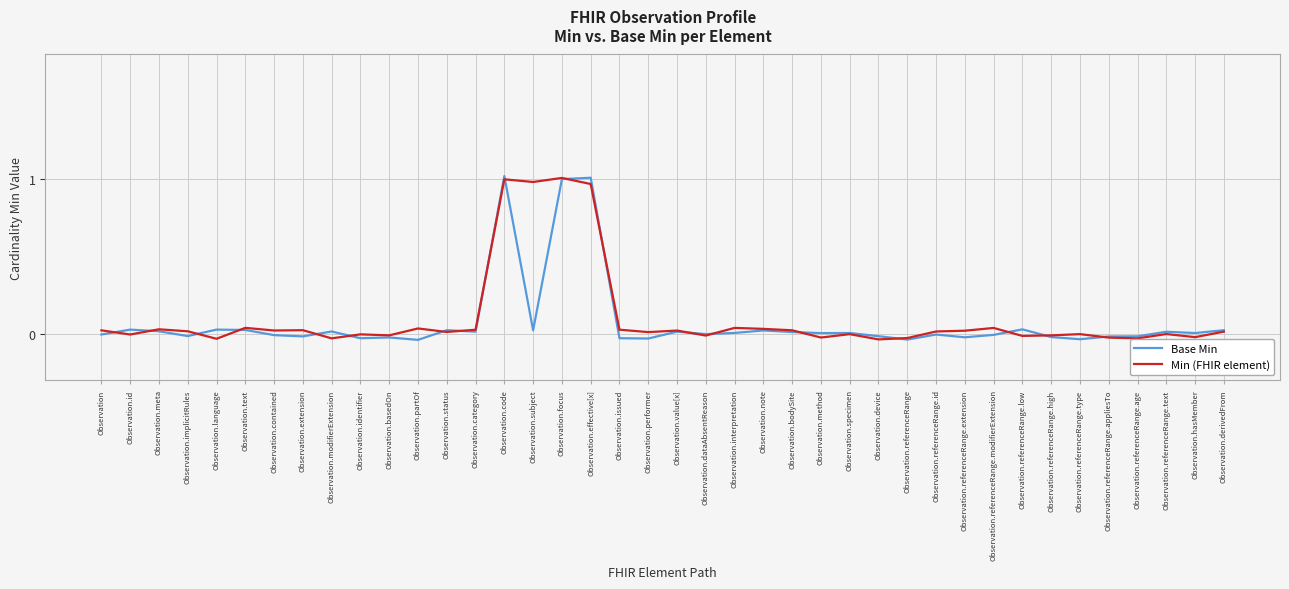

Which series has the widest spread of values?

Base Min